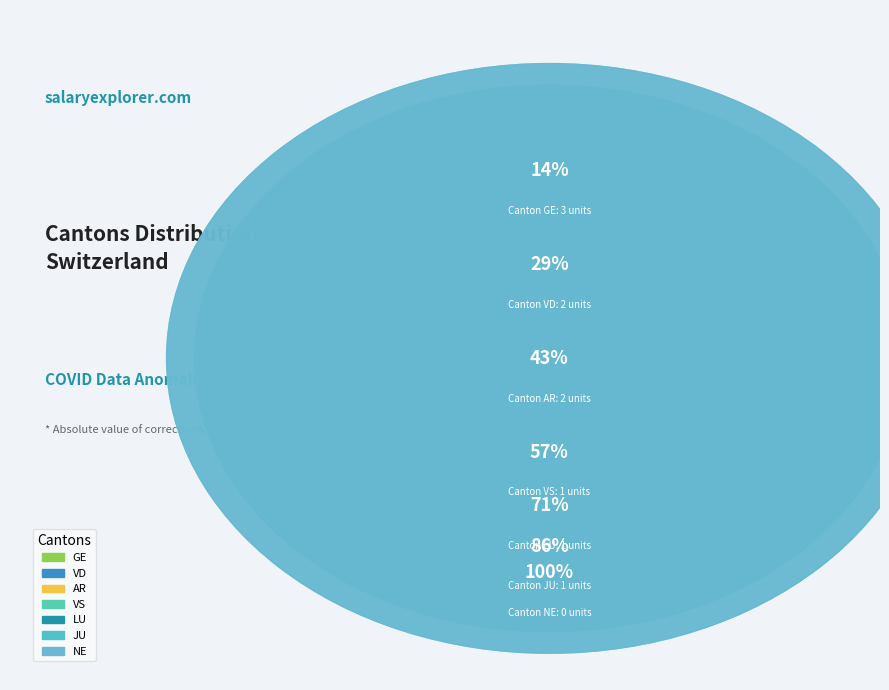

True or false: JU accounts for 10% of the total.

True